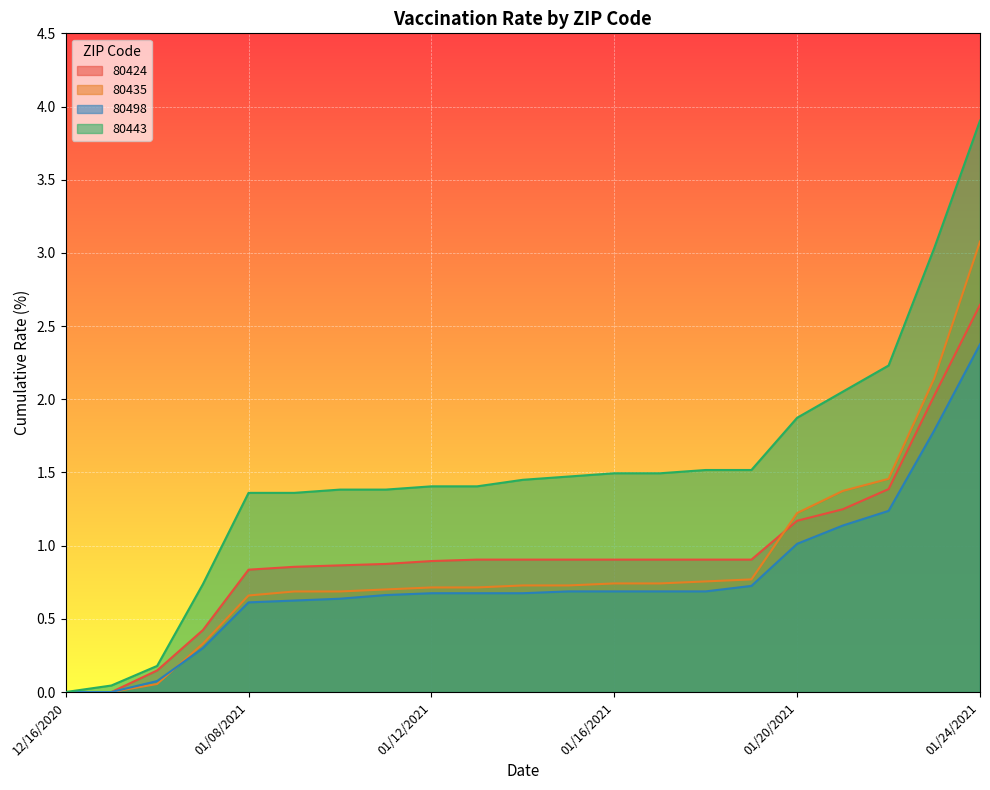

At how many categories does at least one series exceed 3?

2